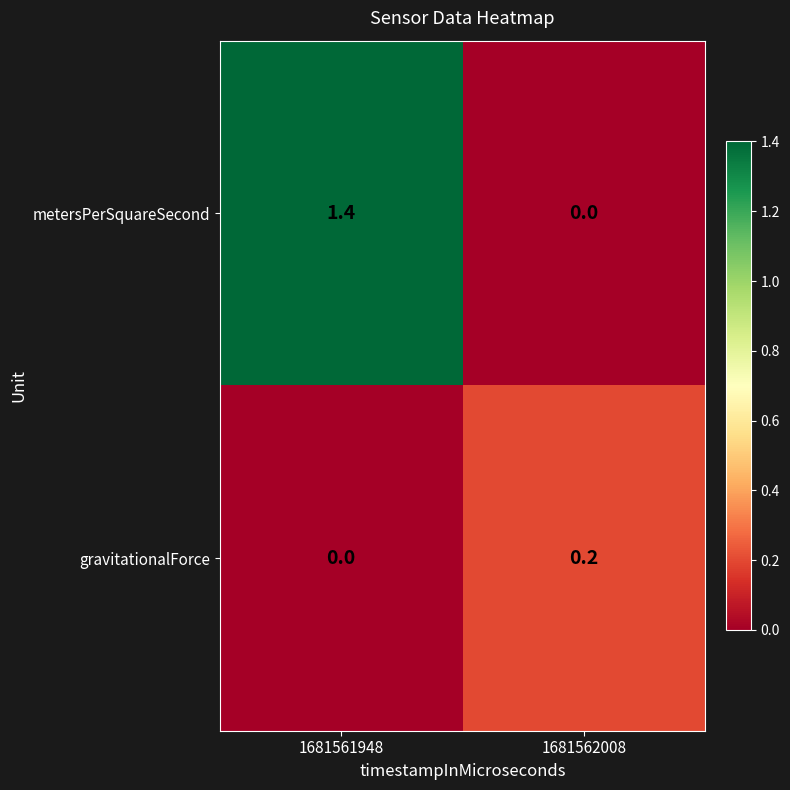

What is the average value of the metersPerSquareSecond series?

0.7